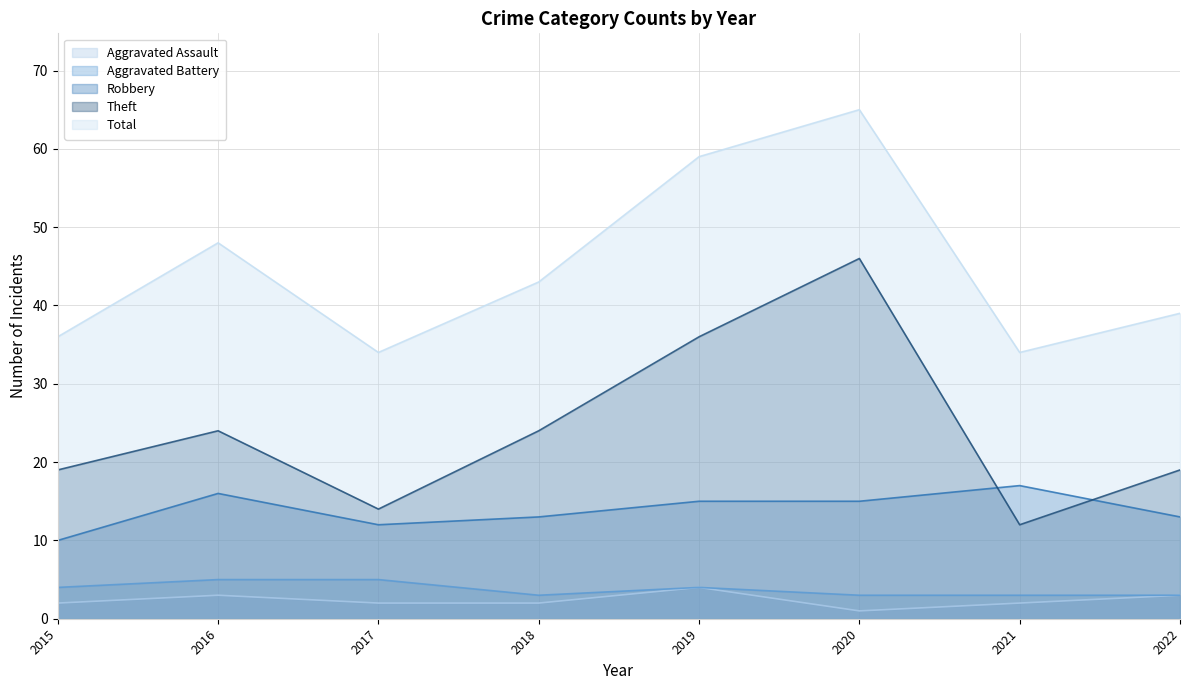

True or false: Robbery and Aggravated Assault intersect in this chart.

False